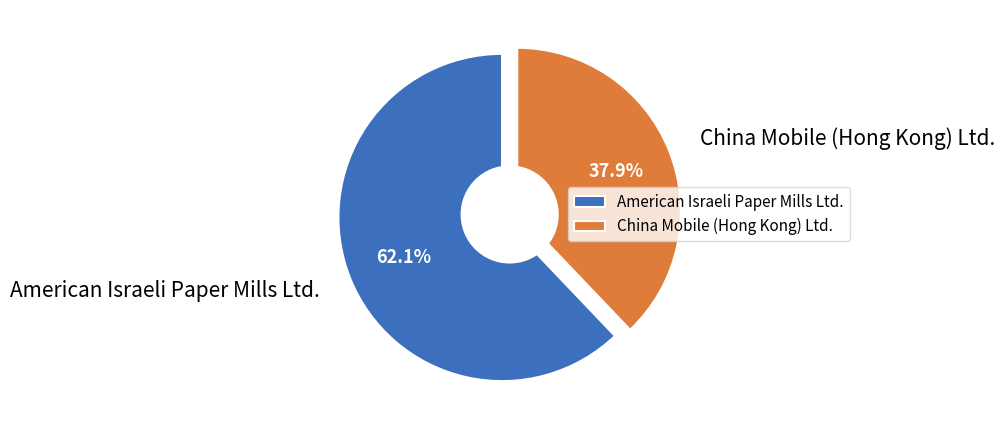

How many slices are in this pie chart?

2